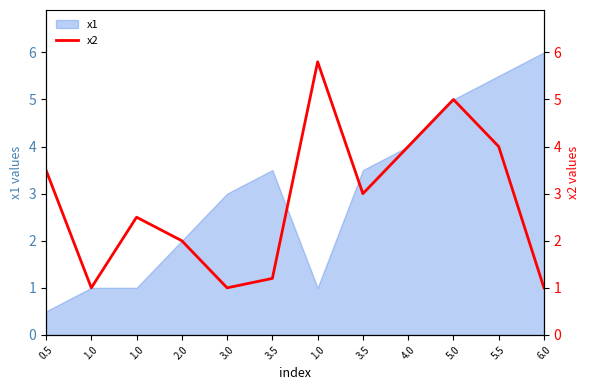

What is the change in value from 2.0 to 3.5?

+1.0